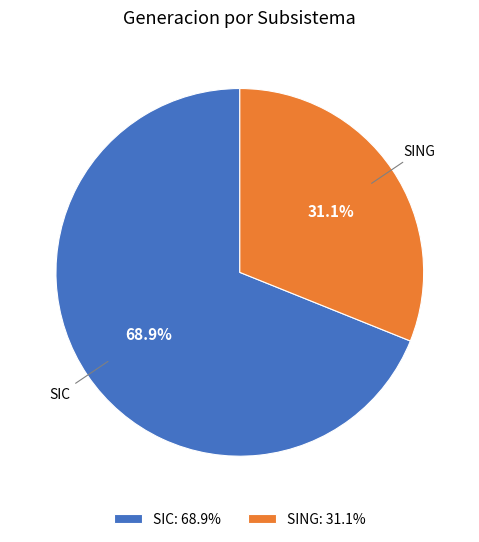

What portion of the pie excludes SIC?

31.1%